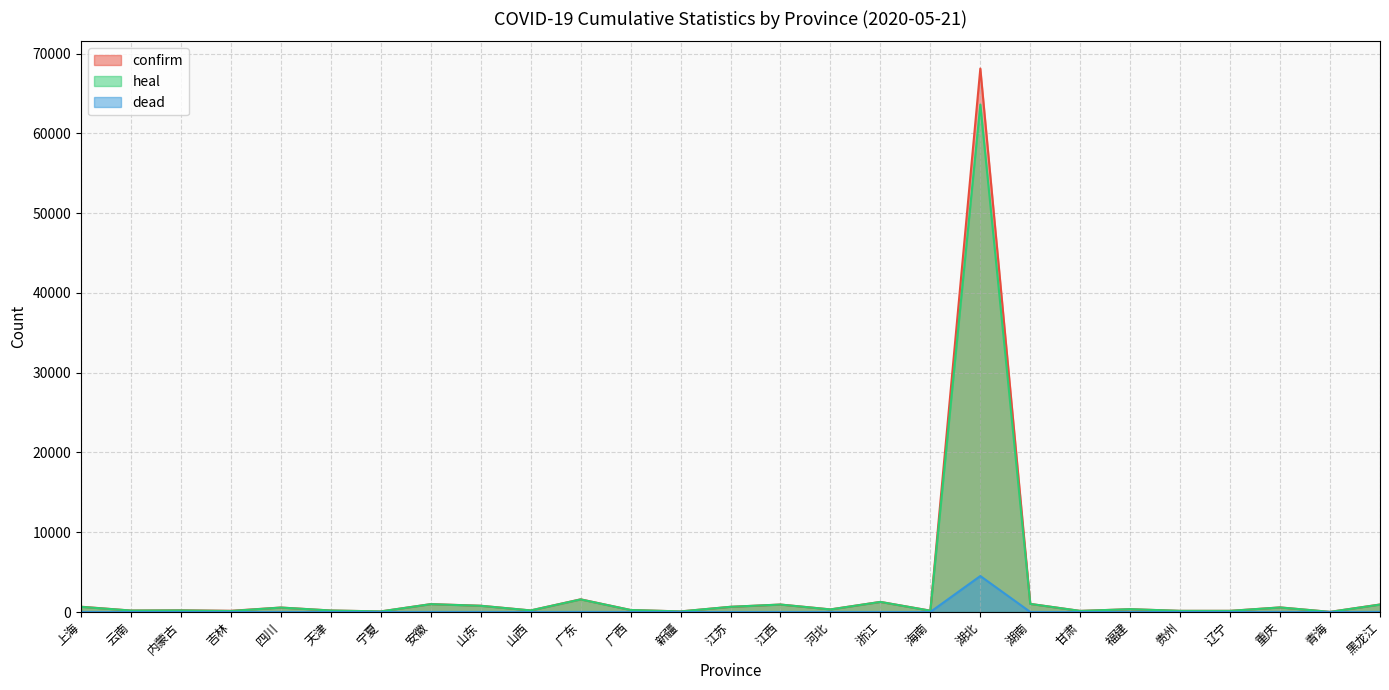

Where is dead nearest to the value 2256?

黑龙江